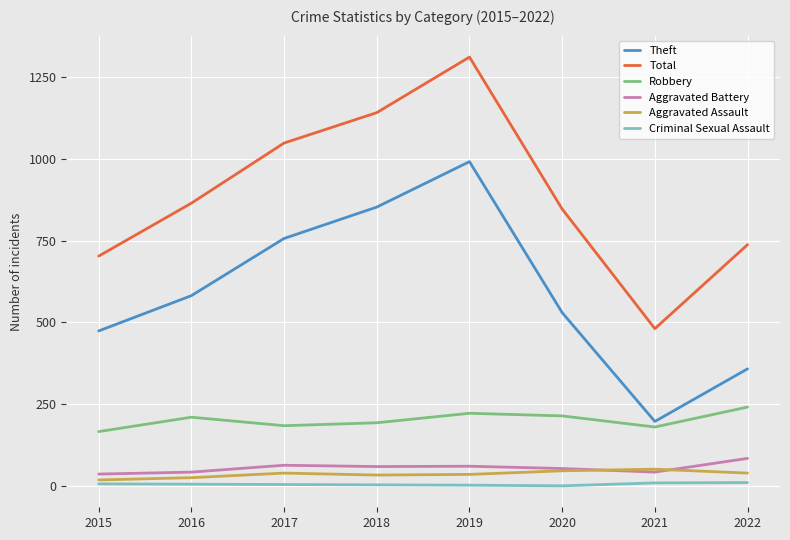

True or false: Robbery has more than 0 interior local peaks.

True